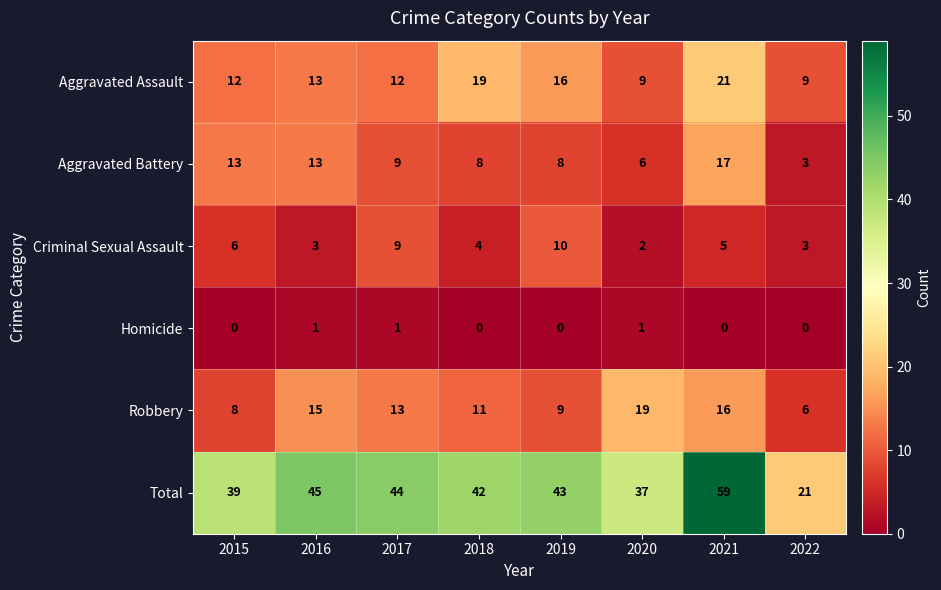

Rank the series at 2021 from lowest to highest value.

Homicide, Criminal Sexual Assault, Robbery, Aggravated Battery, Aggravated Assault, Total